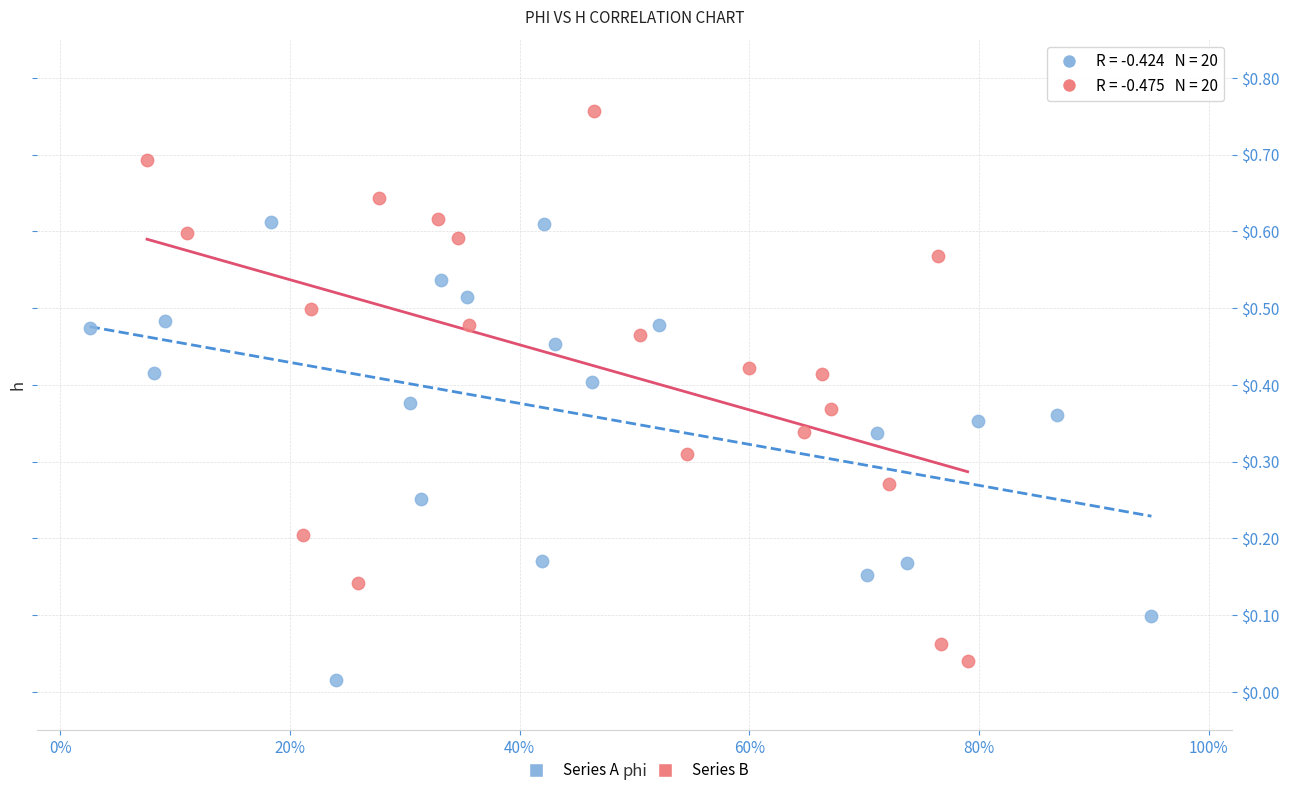

Which series contains the highest Y value?

Series B